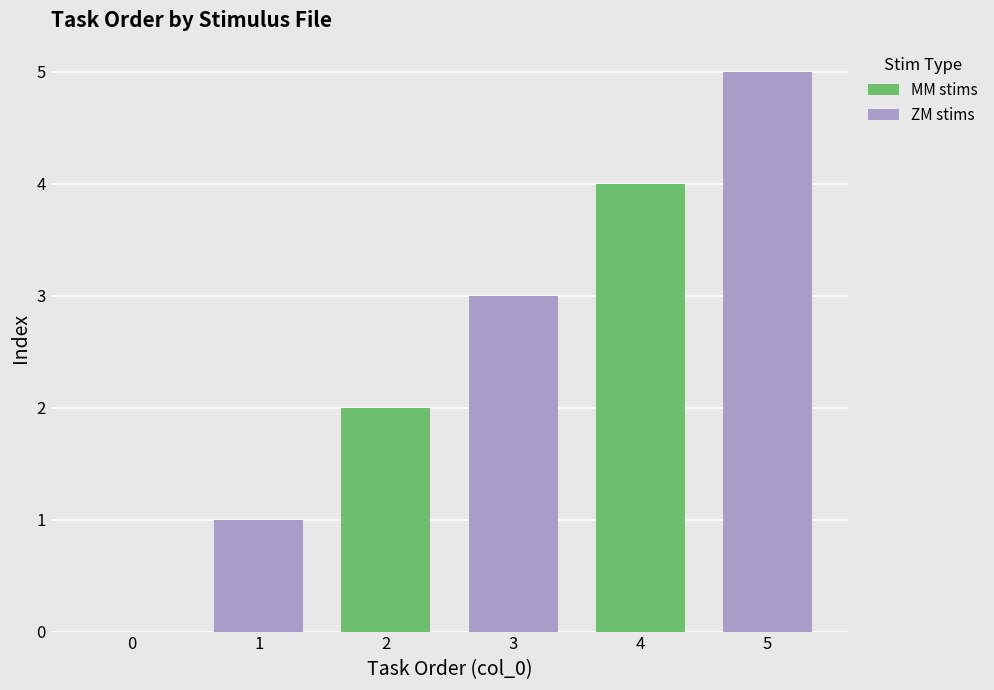

What is the greatest value displayed?

5